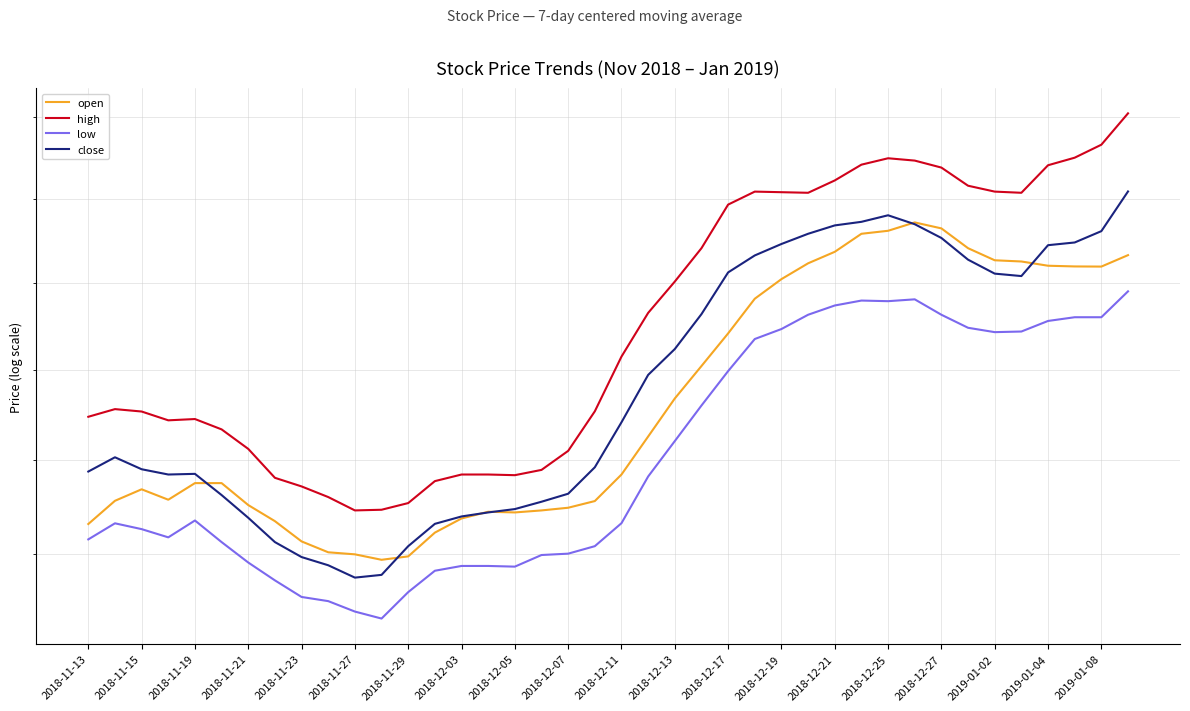

Read the open value at 2018-12-25.

5.9